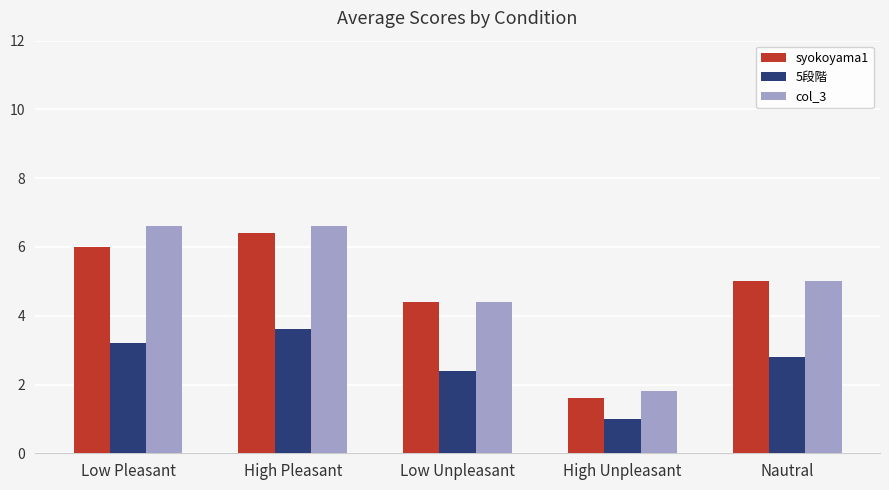

Which category has the lowest value in the 5段階 series?

High Unpleasant